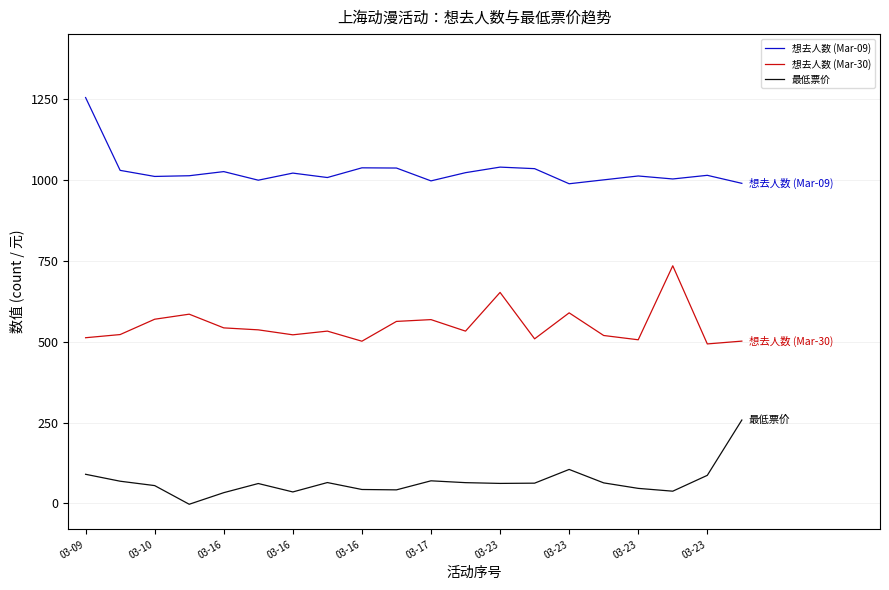

What is the greatest value displayed?

1254.0